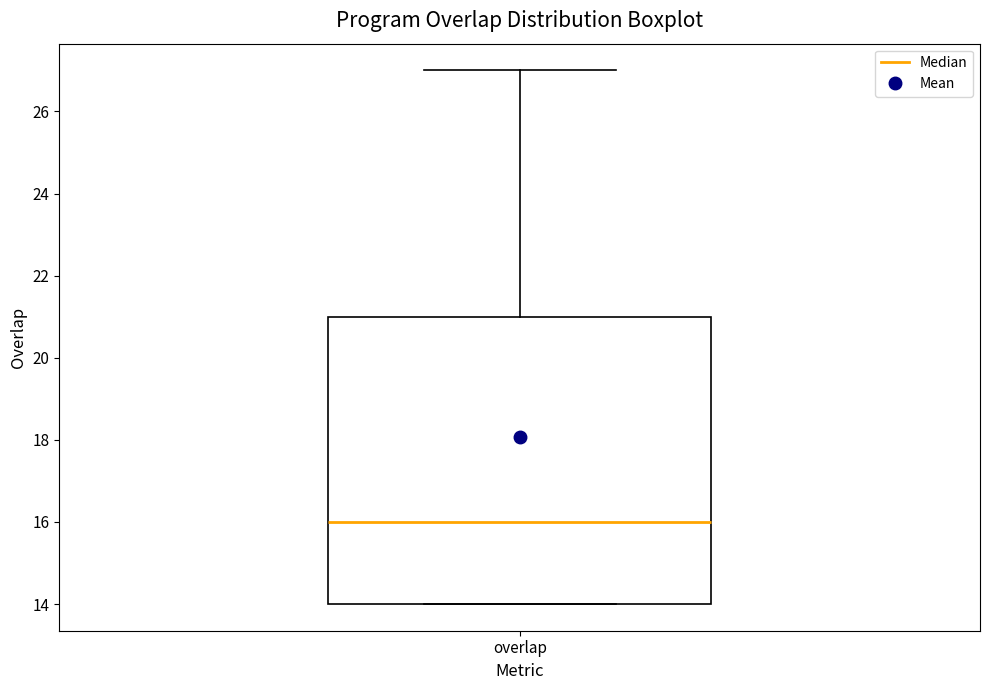

Read this box plot against the y-axis: the position of the median line, the range covered by the box, and the ends of both whiskers. The values are not printed on the chart, so give them approximately, as read against the axis.

median 16, box 14 to 21, whiskers 14 to 27